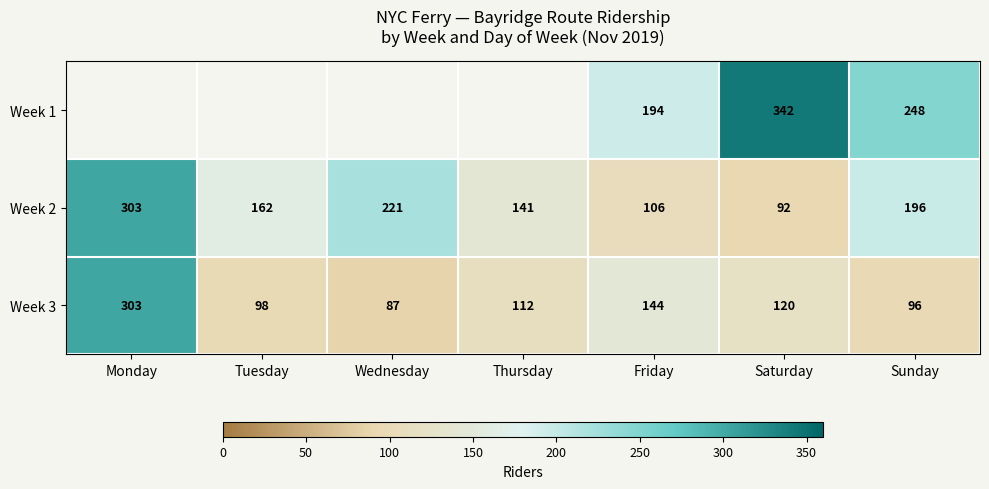

At which label does Week 2 first exceed 162?

Monday